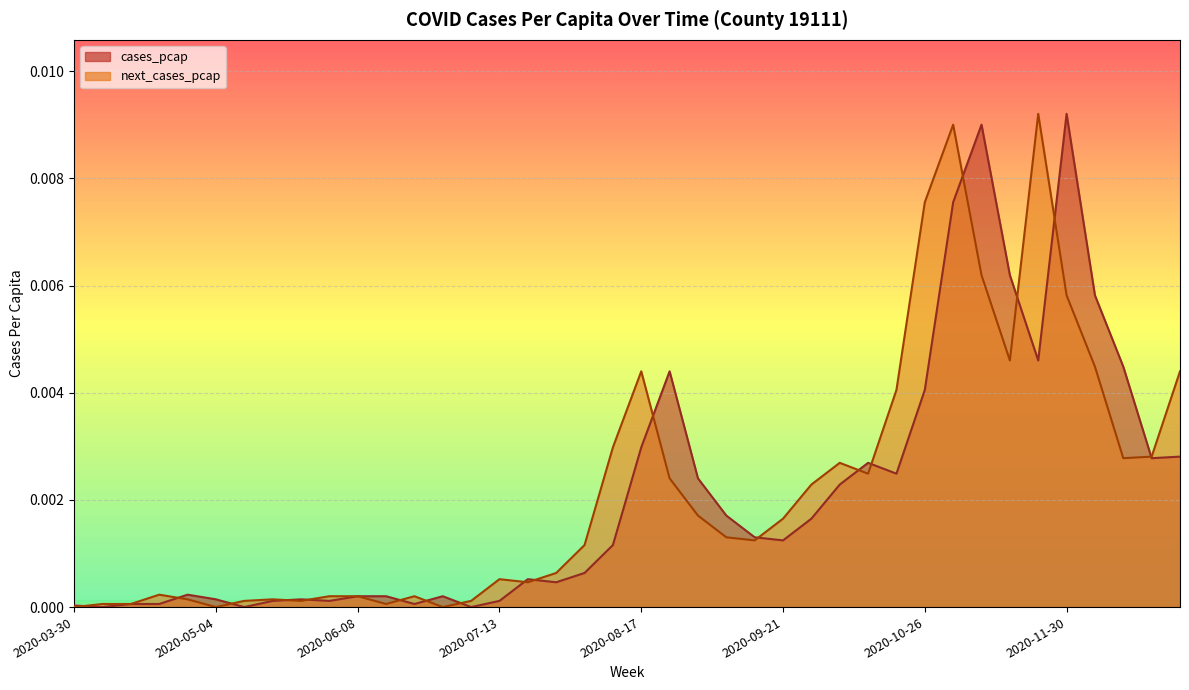

Rank the series by their average value, from lowest to highest.

cases_pcap, next_cases_pcap